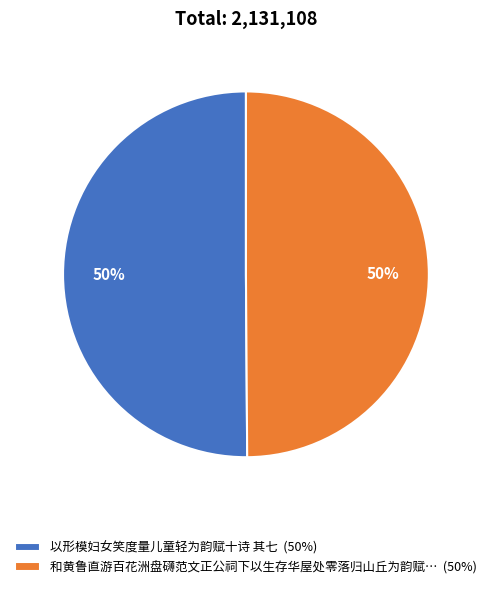

What is the ratio of the value at 和黄鲁直游百花洲盘礴范文正公祠下以生存华屋处零落归山丘为韵赋… (50%) to the value at 以形模妇女笑度量儿童轻为韵赋十诗 其七 (50%)?

1.0